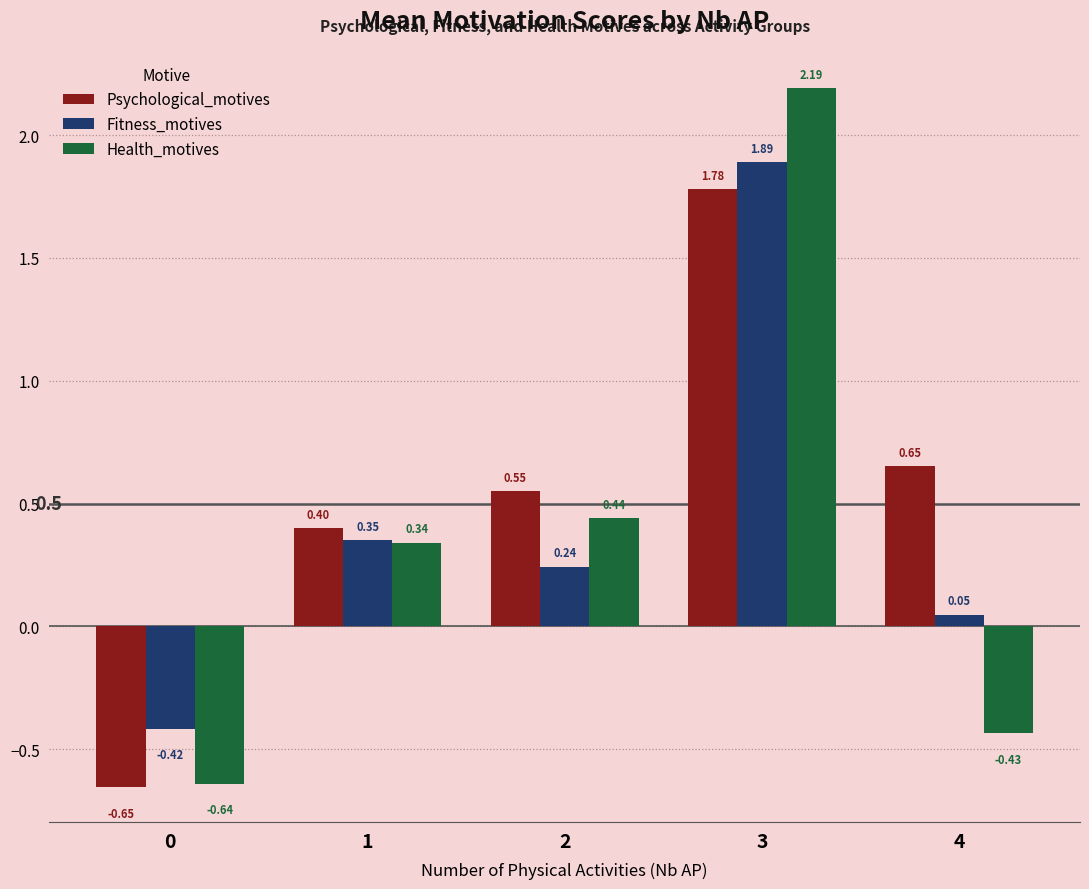

How many bars are there in total?

15